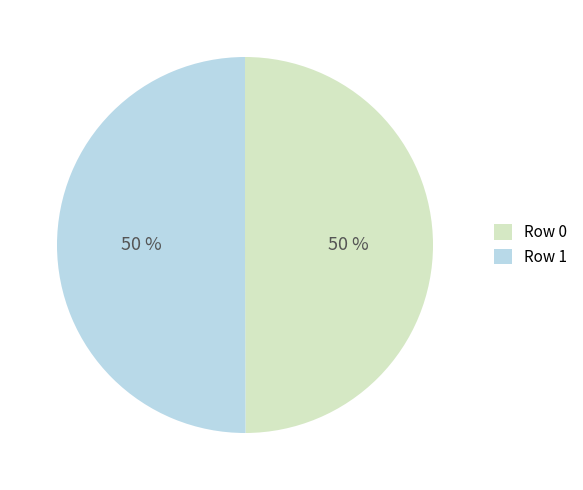

To the nearest percent, what is the average slice percentage?

50%